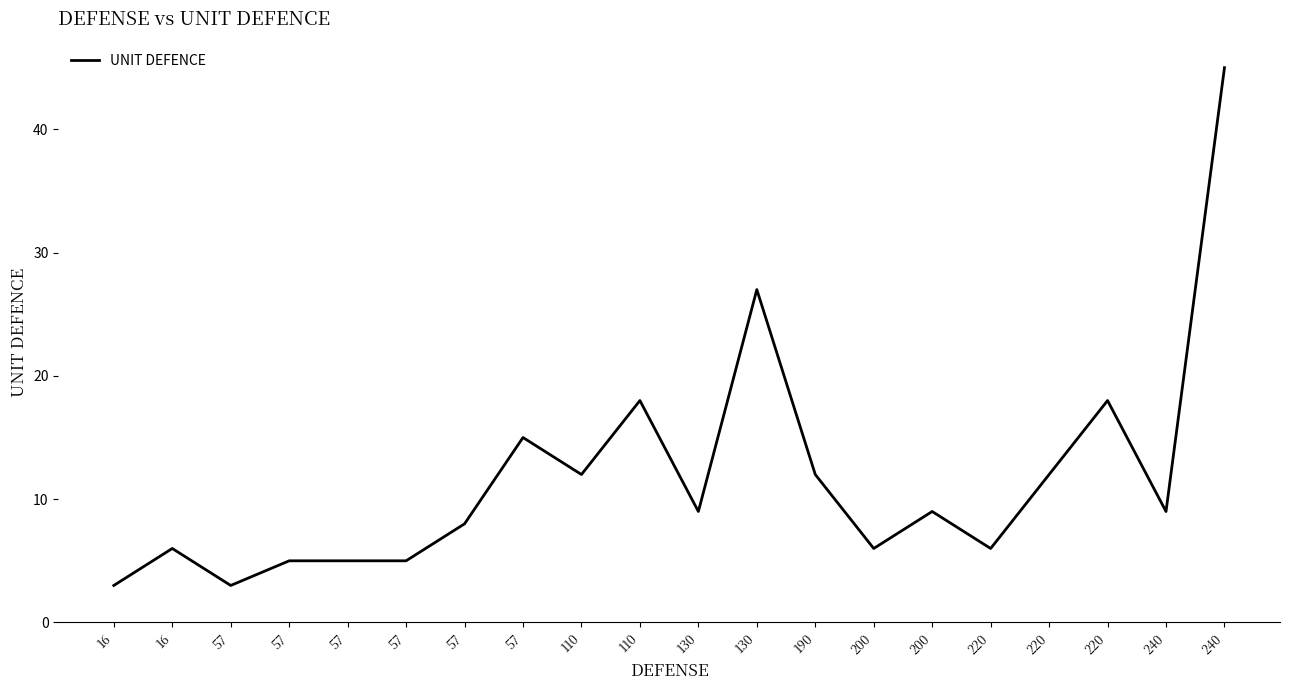

Is this an area chart (filled region under the line)?

No